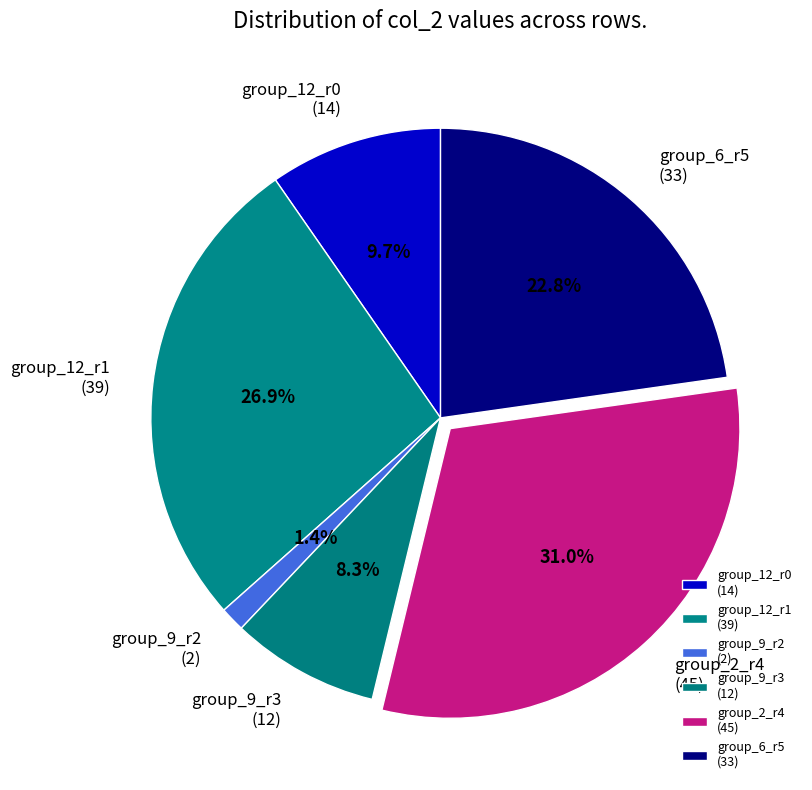

Rank the categories by value from lowest to highest.

group_9_r2 (2), group_9_r3 (12), group_12_r0 (14), group_6_r5 (33), group_12_r1 (39), group_2_r4 (45)